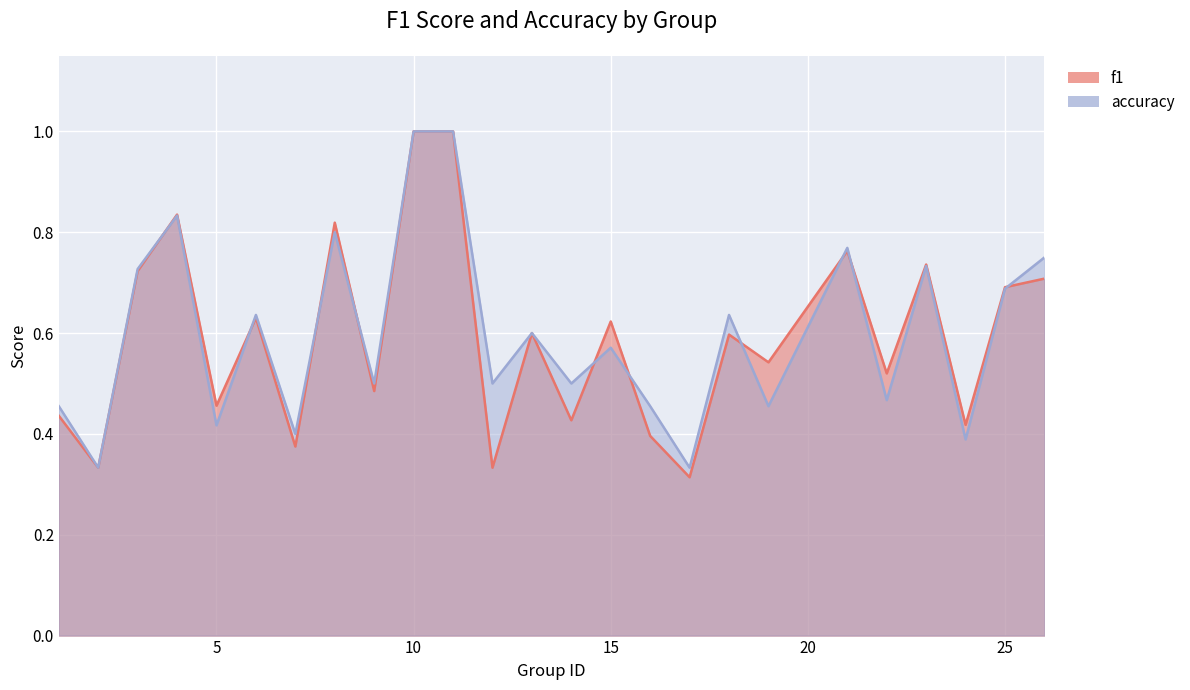

True or false: accuracy and f1 cross at least once.

True